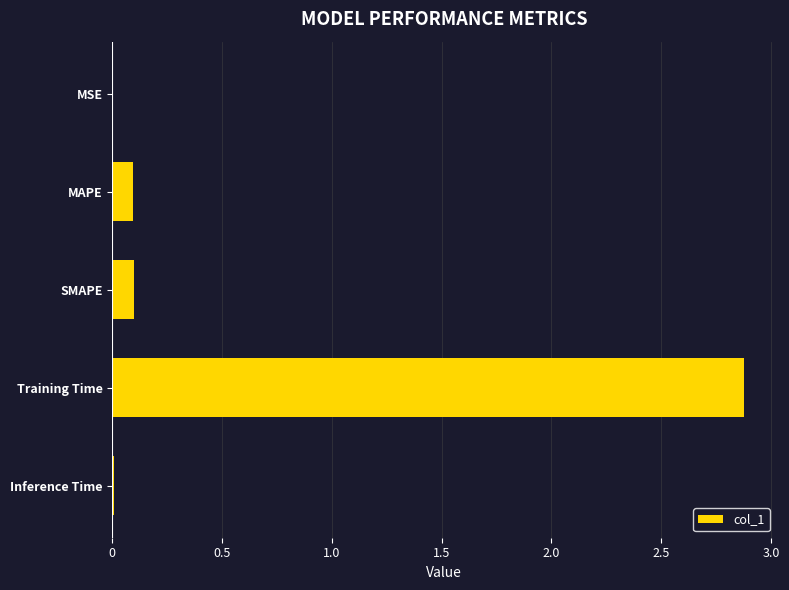

What is the change in value from SMAPE to Training Time?

+2.8